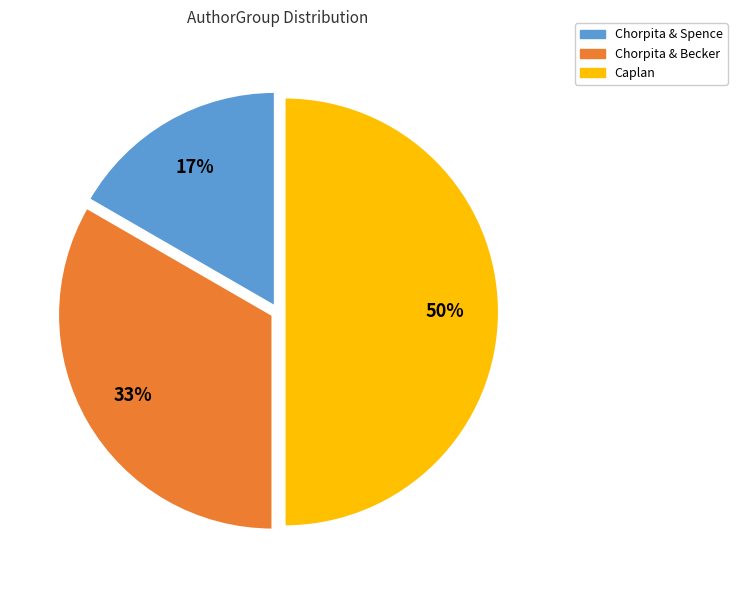

How many slices are in this pie chart?

3